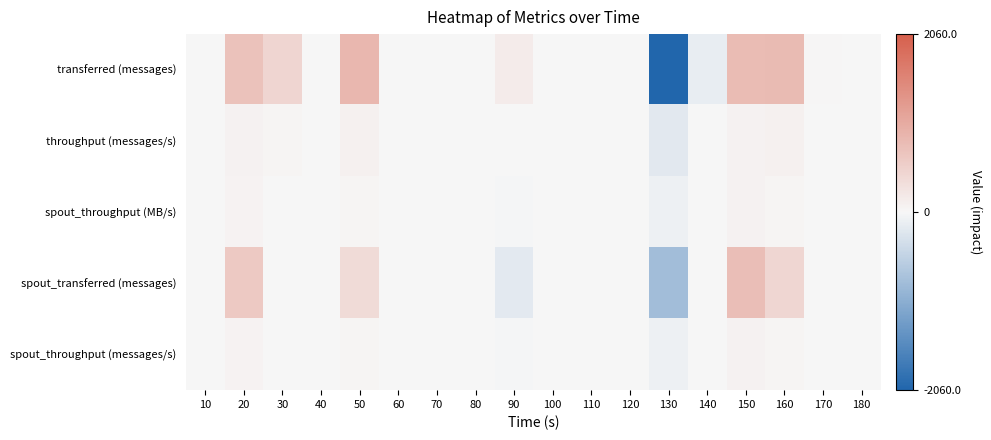

What is the smallest value displayed?

-2060